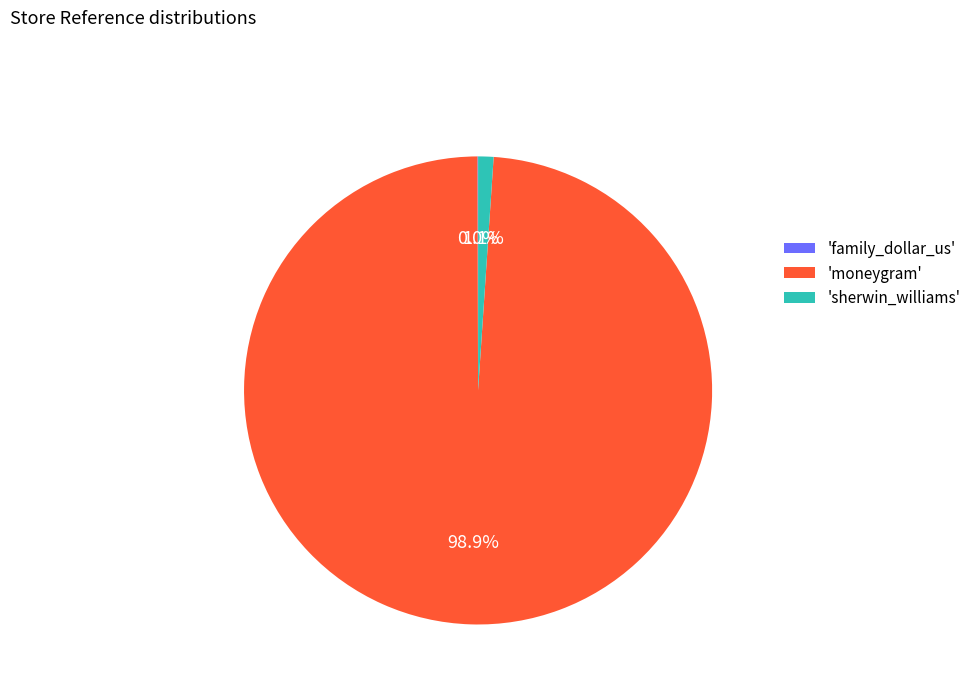

To the nearest percent, what is the average slice percentage?

33%